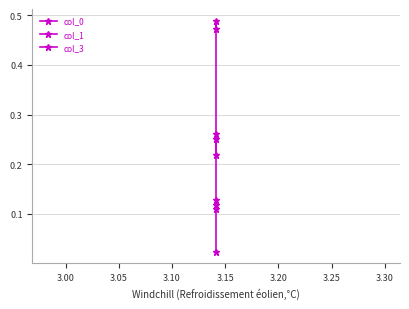

List the series in order of their peak value, highest first.

col_1, col_3, col_0